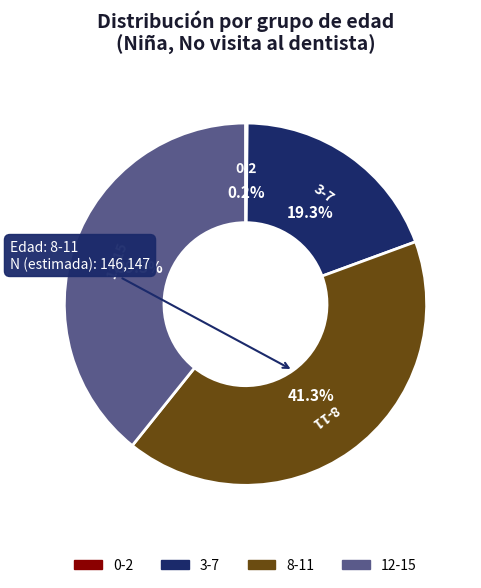

Is there a majority slice in this chart?

No